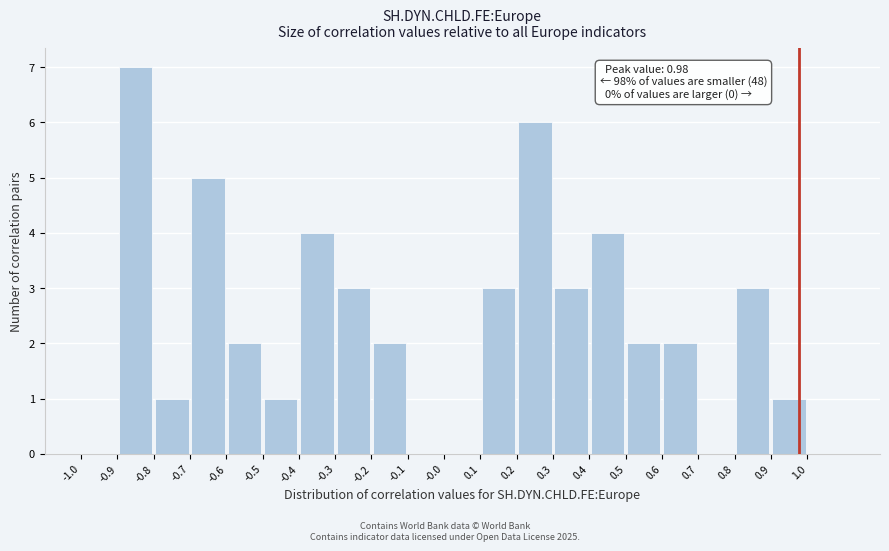

Over which range of the x-axis is the bar tallest?

-0.9 to -0.8